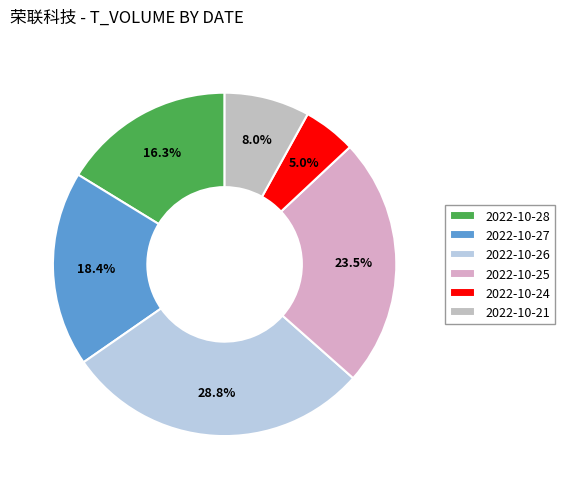

To the nearest percent, what portion does 2022-10-27 represent?

18%